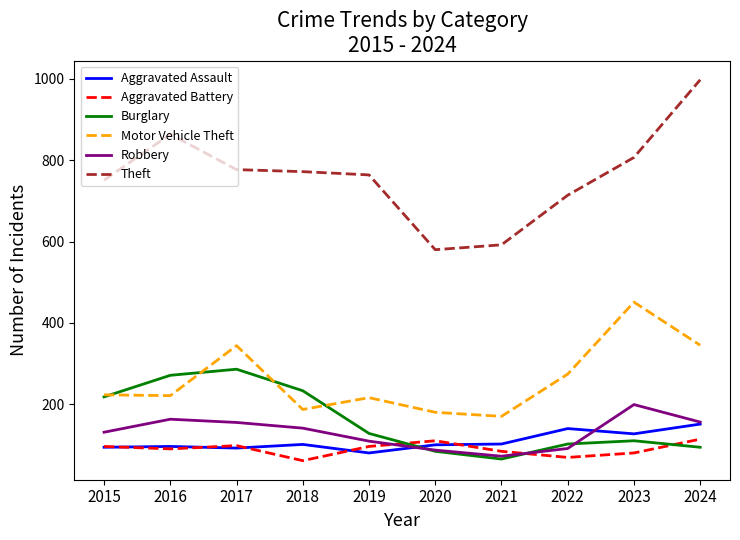

Between 2019 and 2024, which series saw the biggest shift?

Theft